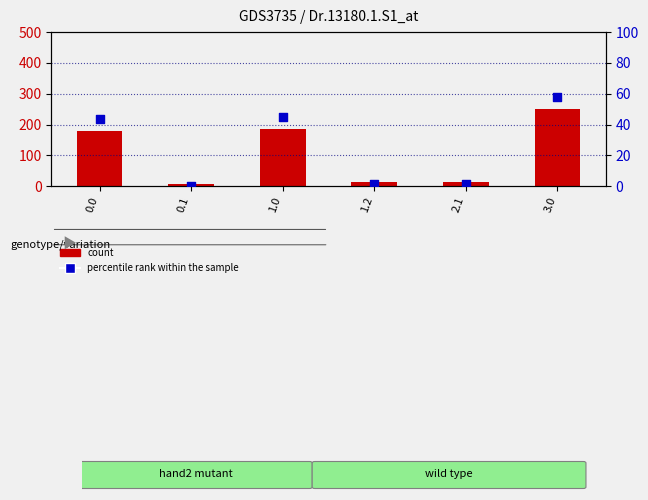

Is the value of percentile rank within the sample at 1.0 greater than the value of count at 3.0?

No